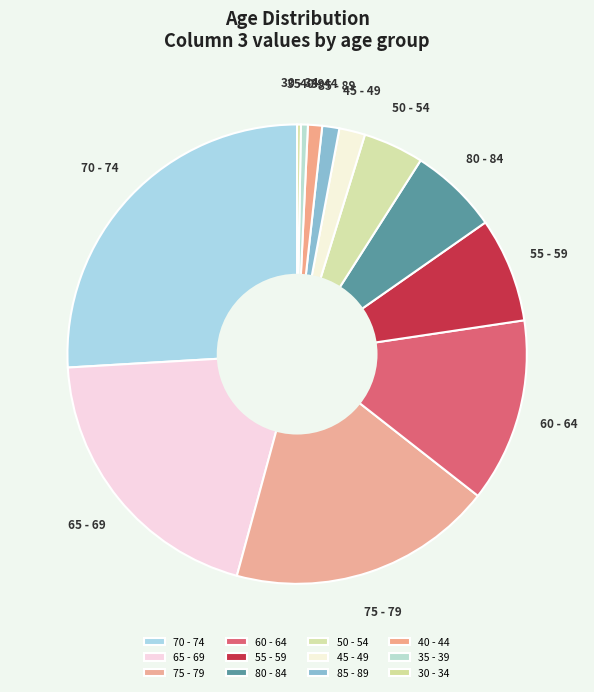

Do 75 - 79 and 45 - 49 together represent more than half of the pie?

No